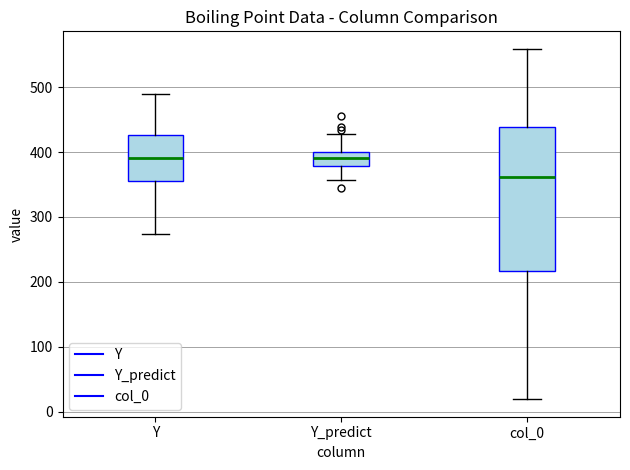

Reading left to right, read every box against the y-axis: the position of its median line, the range the box covers, and the ends of its whiskers. The values are not printed on the chart, so give them approximately, as read against the axis.

Y: median 390, box 350 to 430, whiskers 270 to 490
Y_predict: median 390, box 380 to 400, whiskers 360 to 430
col_0: median 360, box 220 to 440, whiskers 20 to 560